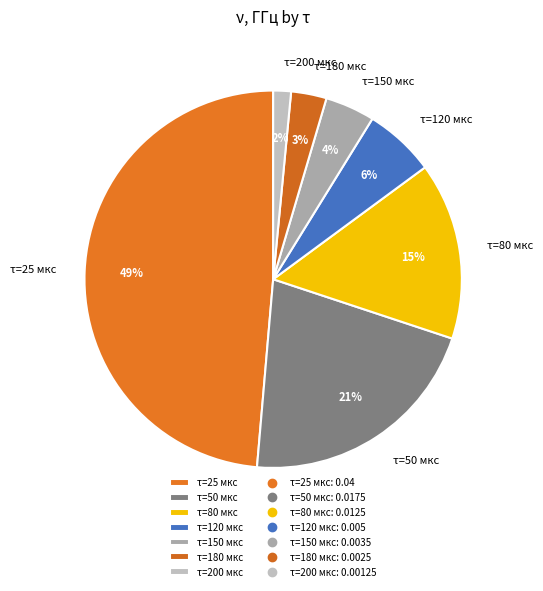

What percentage is the τ=50 мкс slice, to the nearest percent?

21%